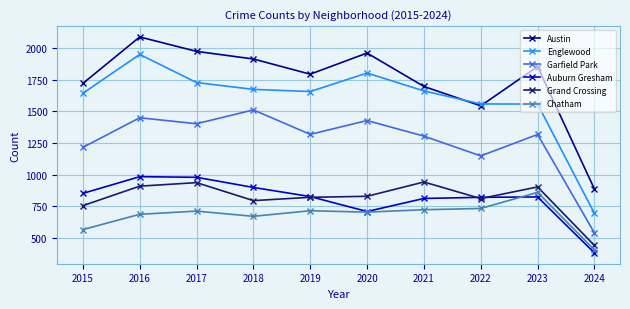

What is the total value across all series at 2020?

7425